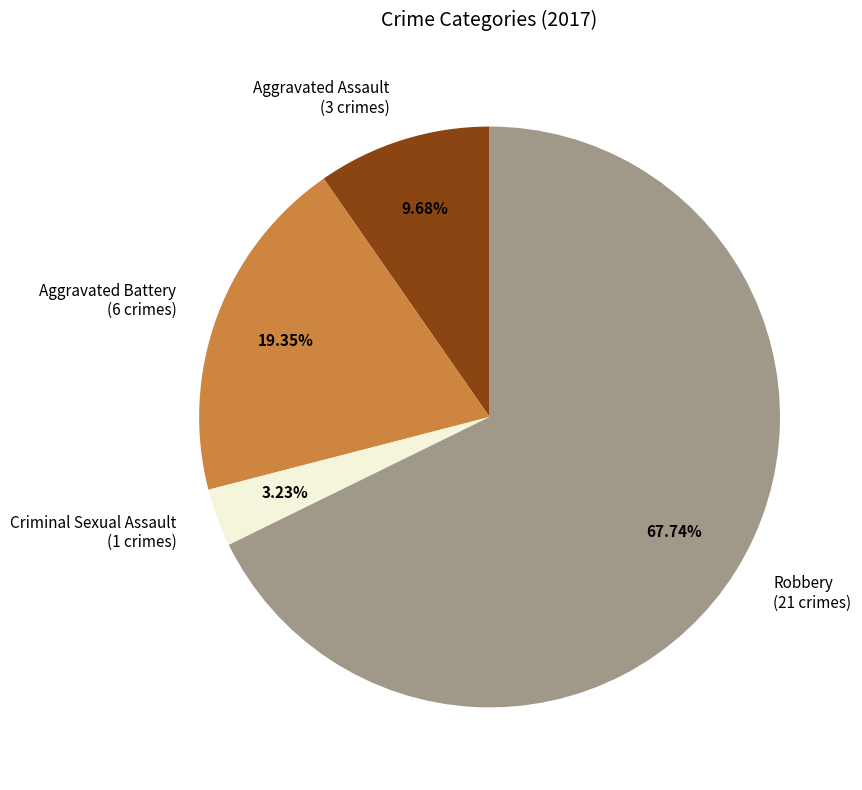

True or false: Criminal Sexual Assault accounts for 3% of the total.

True